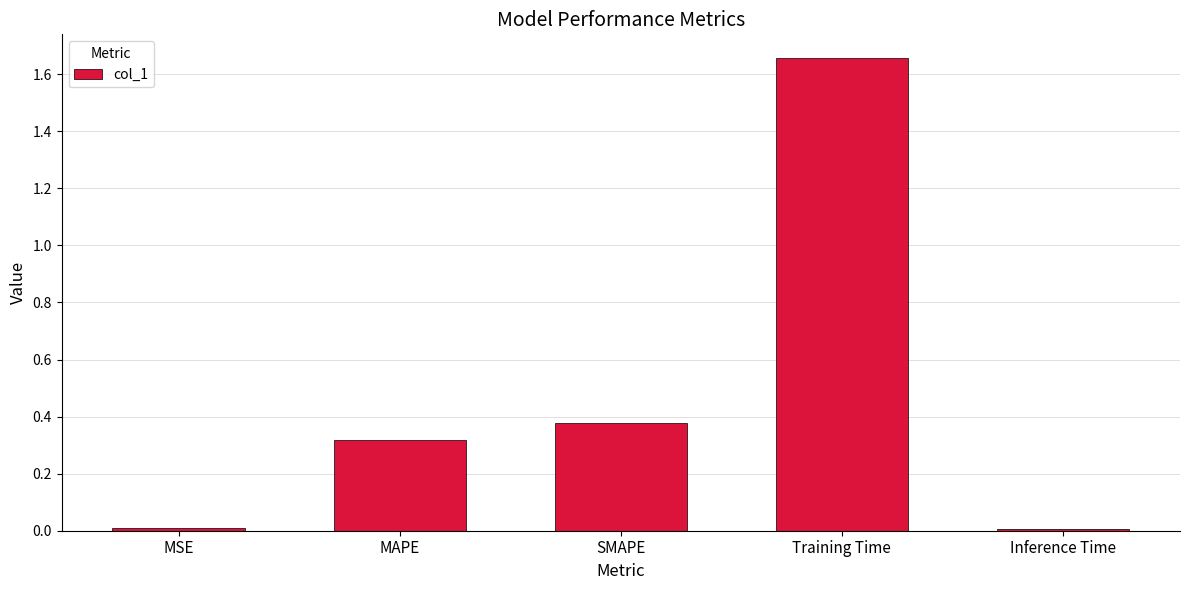

Which category has the highest value across all series?

Training Time